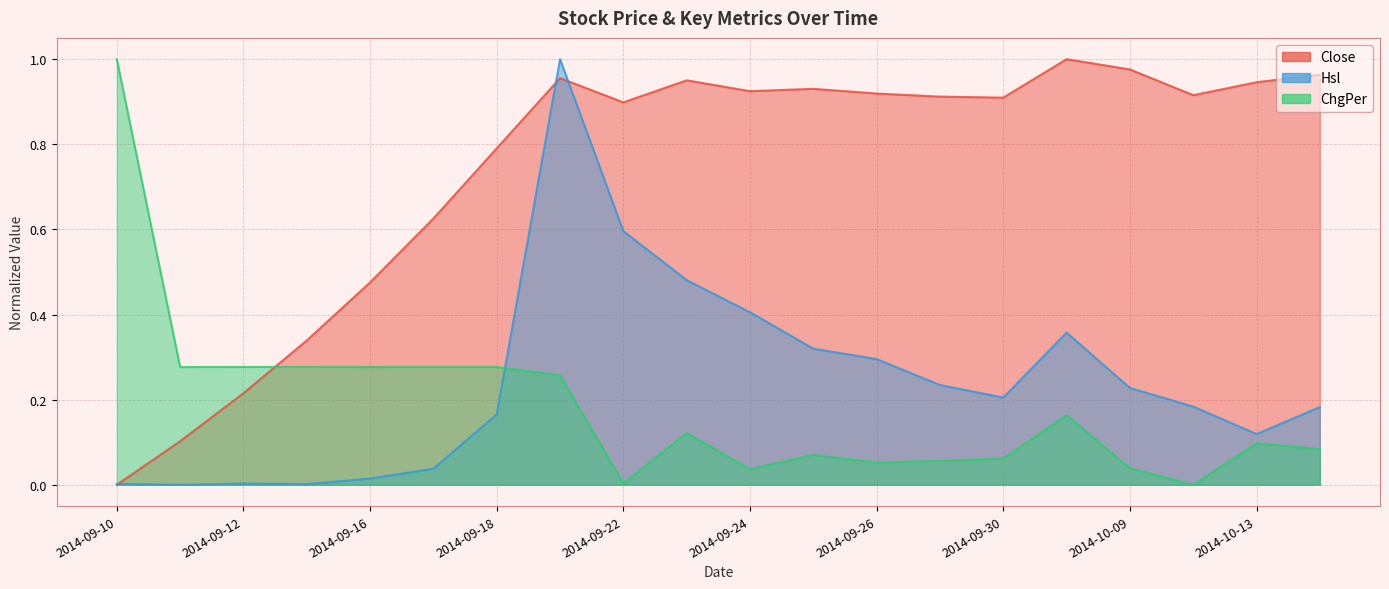

Which series has the largest total across all categories?

Close